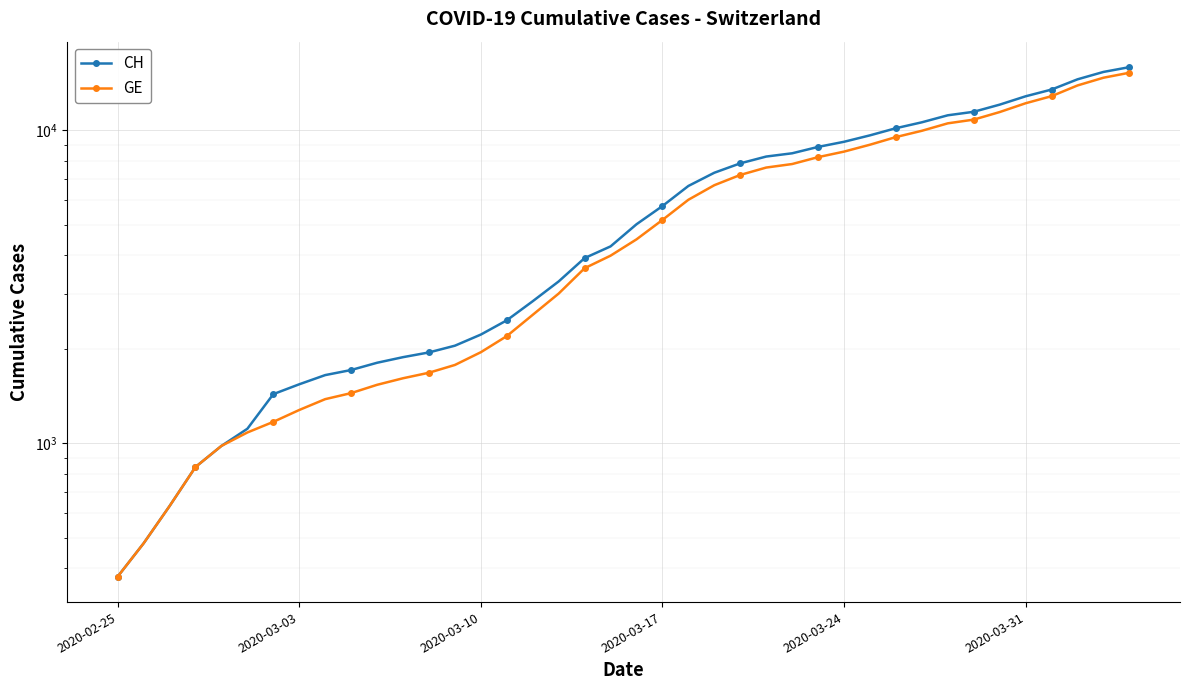

Count the number of data series in this chart.

2